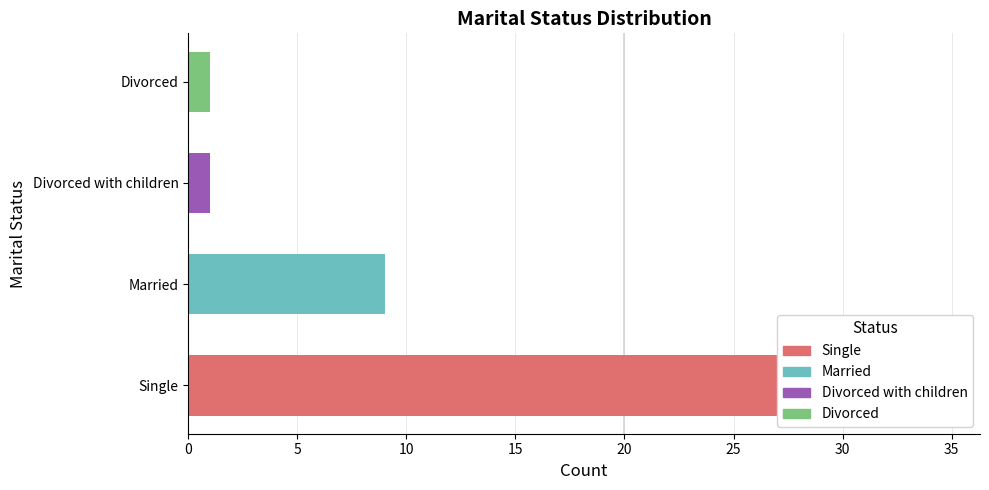

How many data points are less than 9?

2